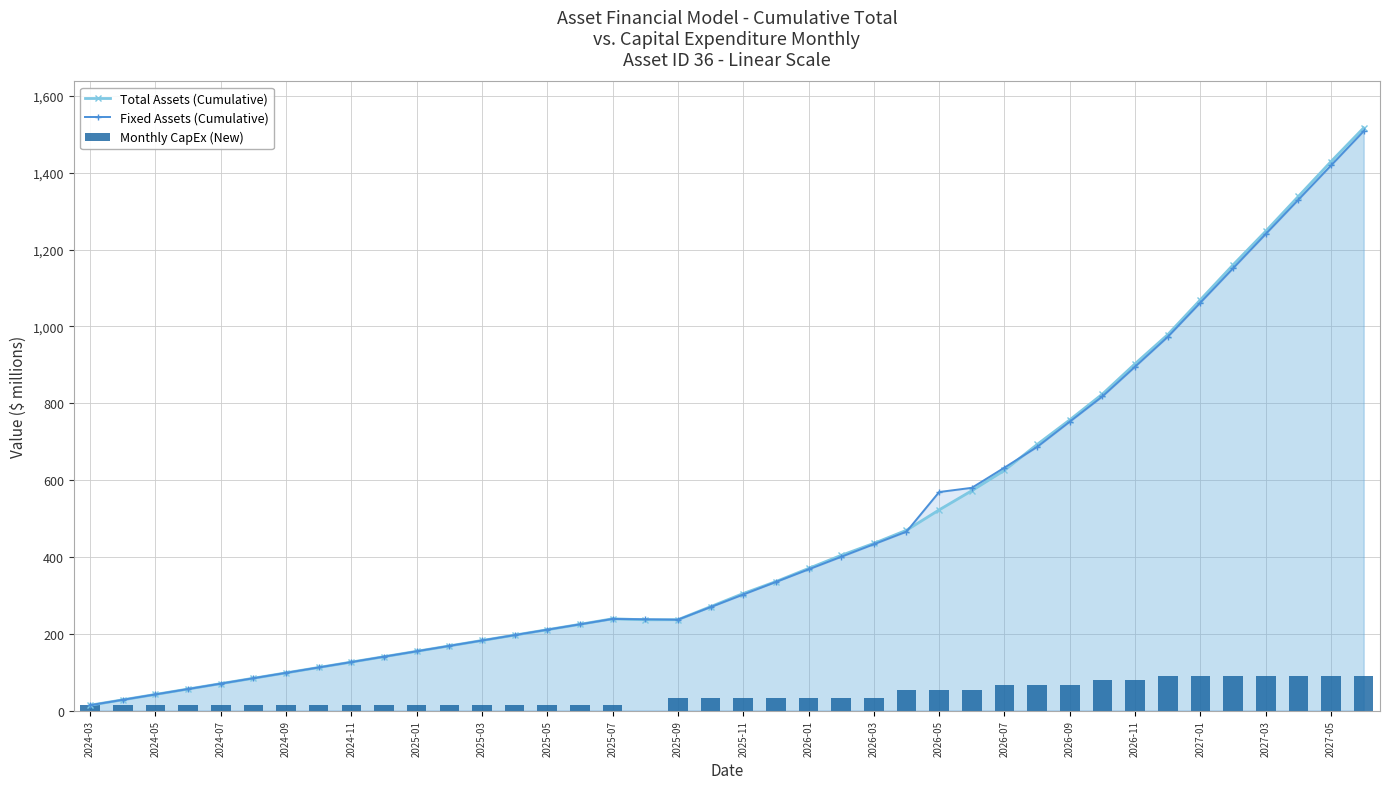

What are all the series names shown in the legend?

Total Assets (Cumulative), Fixed Assets (Cumulative), Monthly CapEx (New)